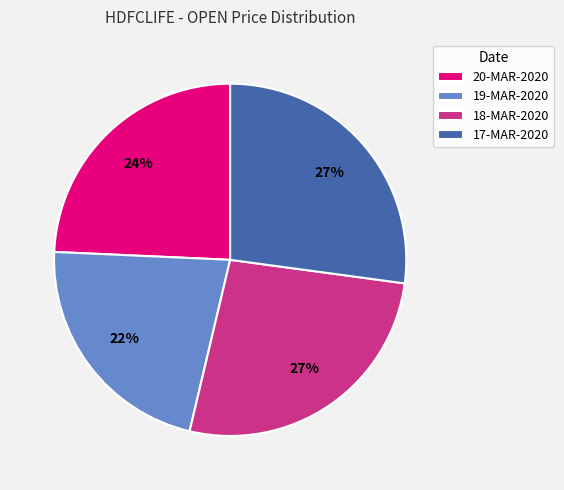

Approximately how many times larger is the value at 20-MAR-2020 compared to 17-MAR-2020?

0.9